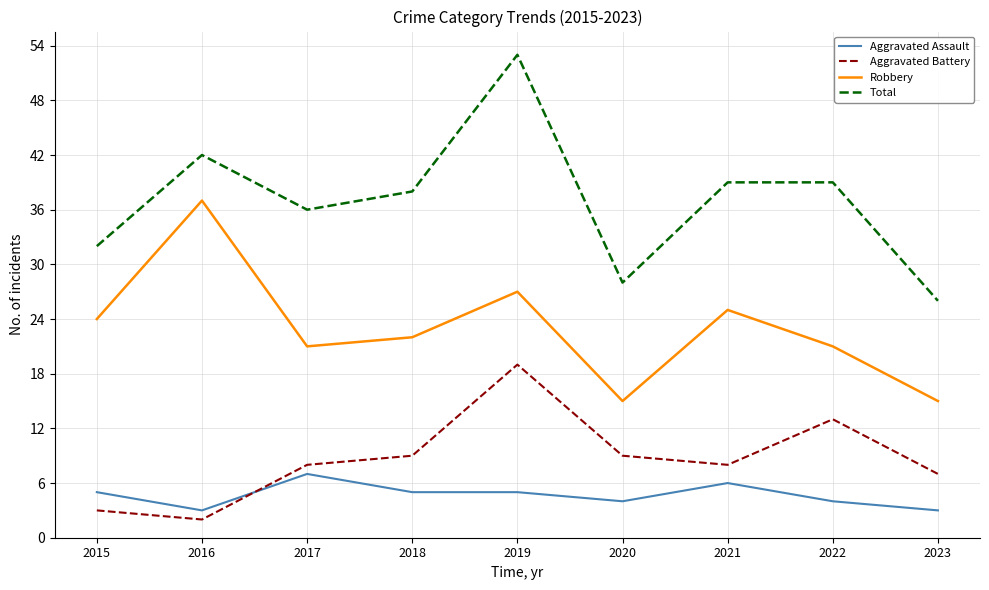

How many Aggravated Assault values are between 4 and 5?

5